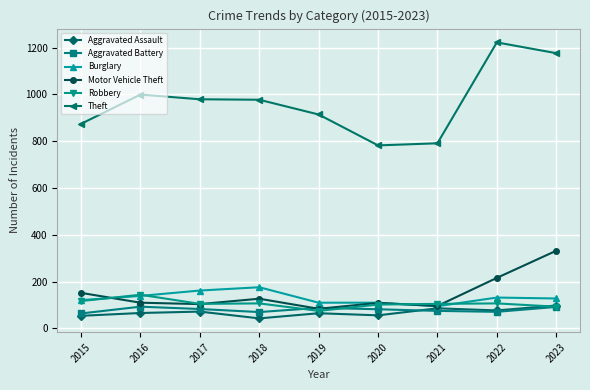

What is the highest value of the Aggravated Assault series?

98